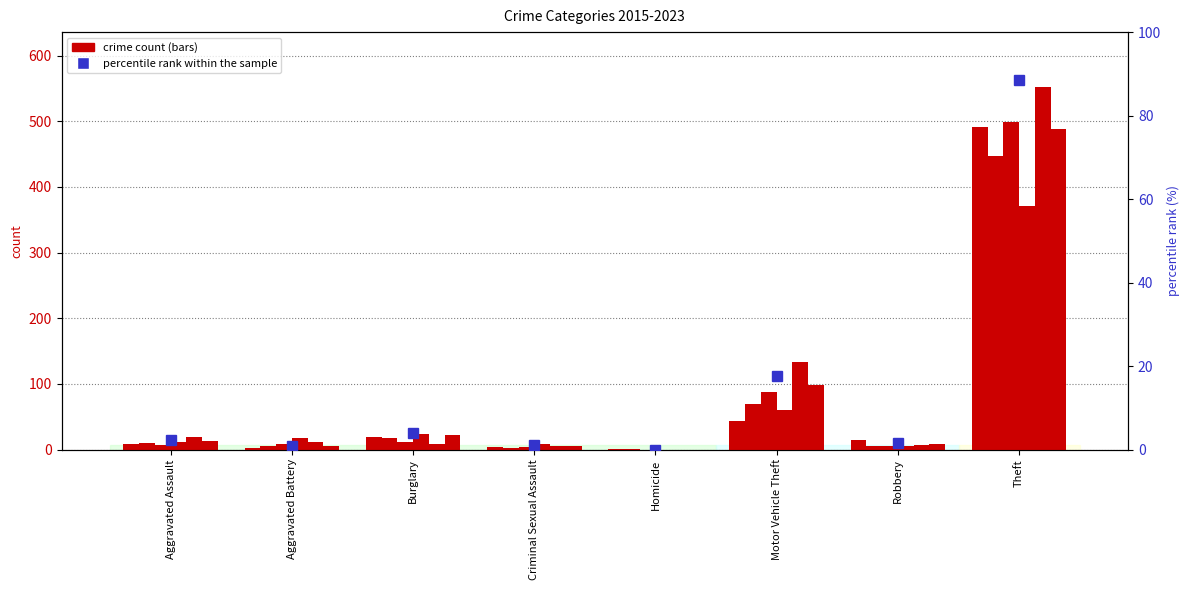

Which category has the lowest value across all series?

Homicide